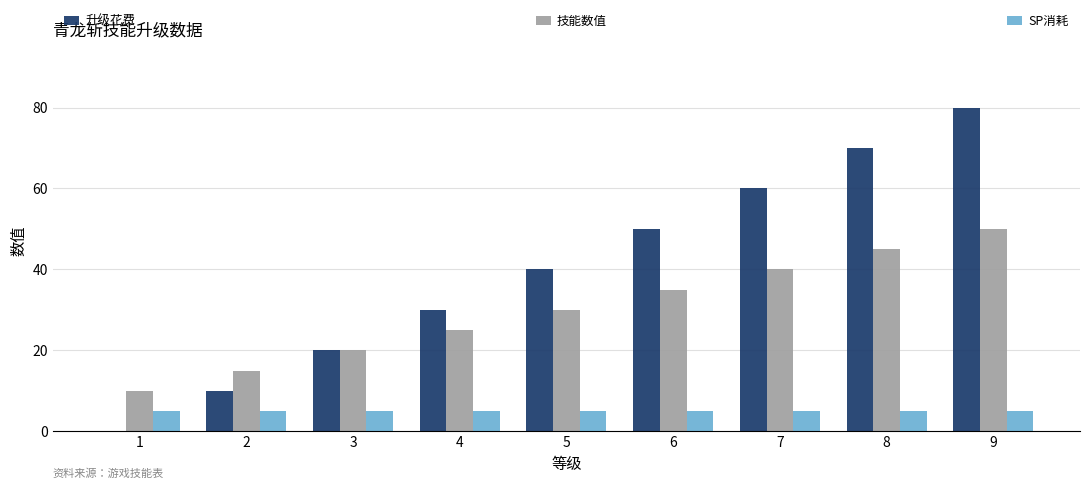

How many groups of bars are there?

9